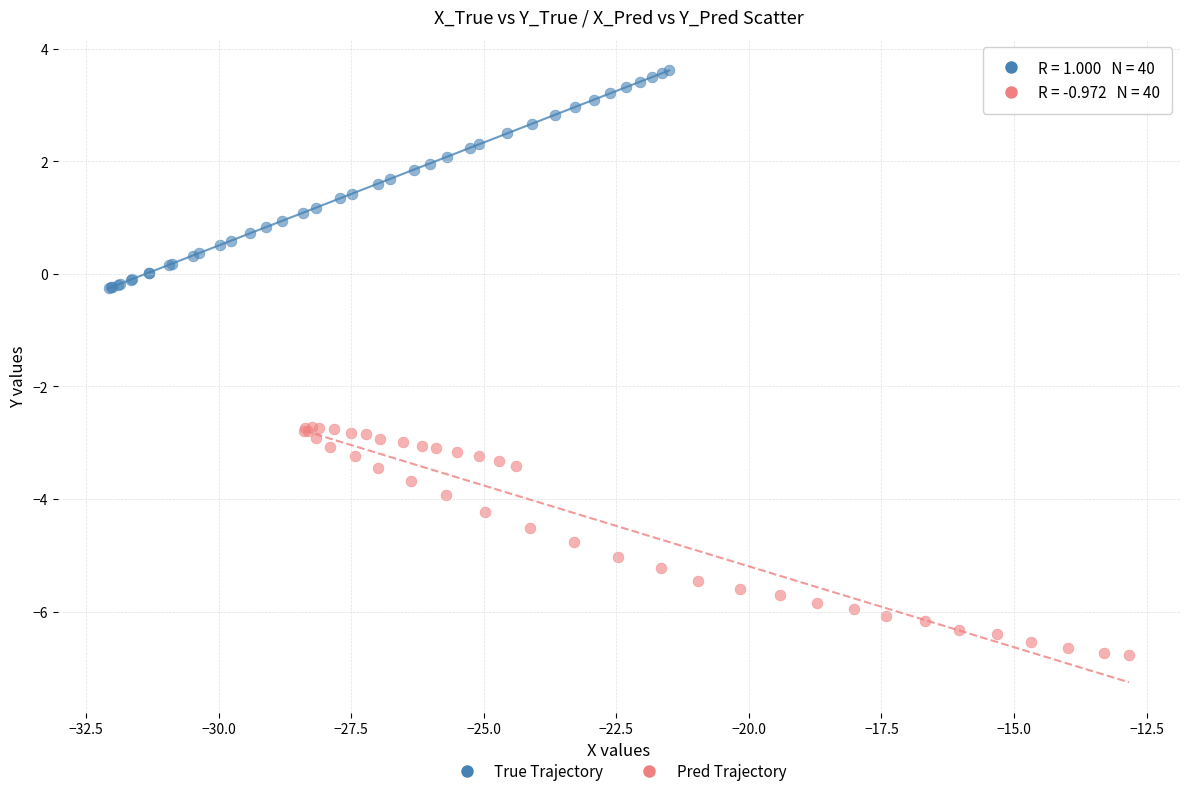

What are all the series names shown in the legend?

True Trajectory, Pred Trajectory